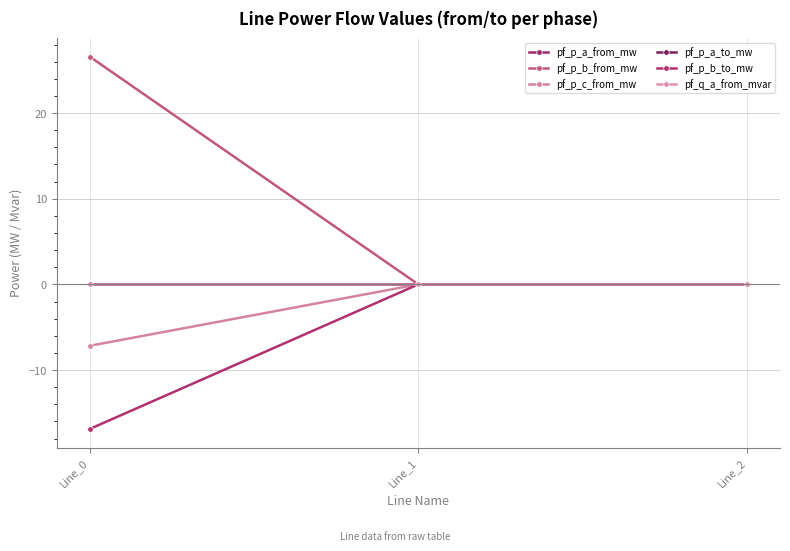

The value of pf_q_a_from_mvar at Line_0 is 0.0. True or false?

True